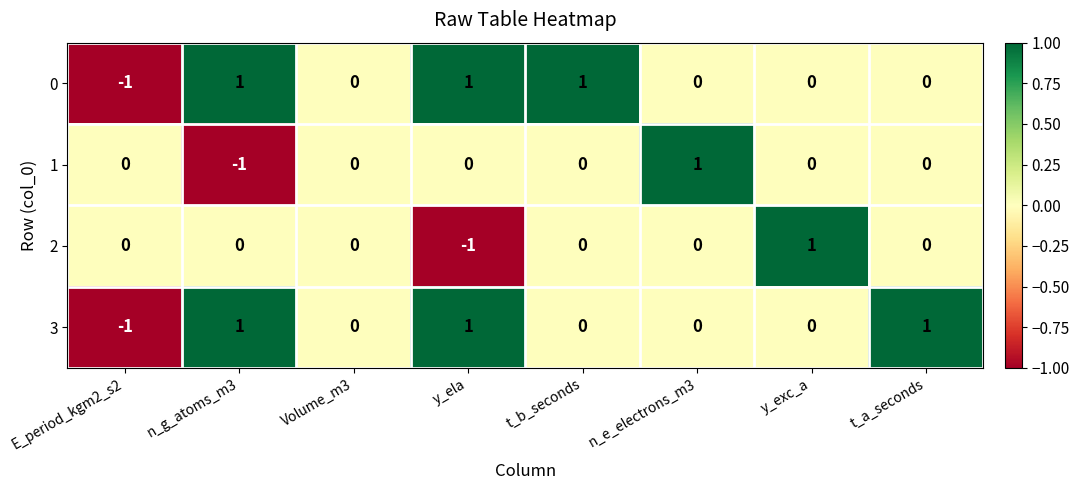

Between y_ela and y_exc_a, which series saw the biggest shift?

2